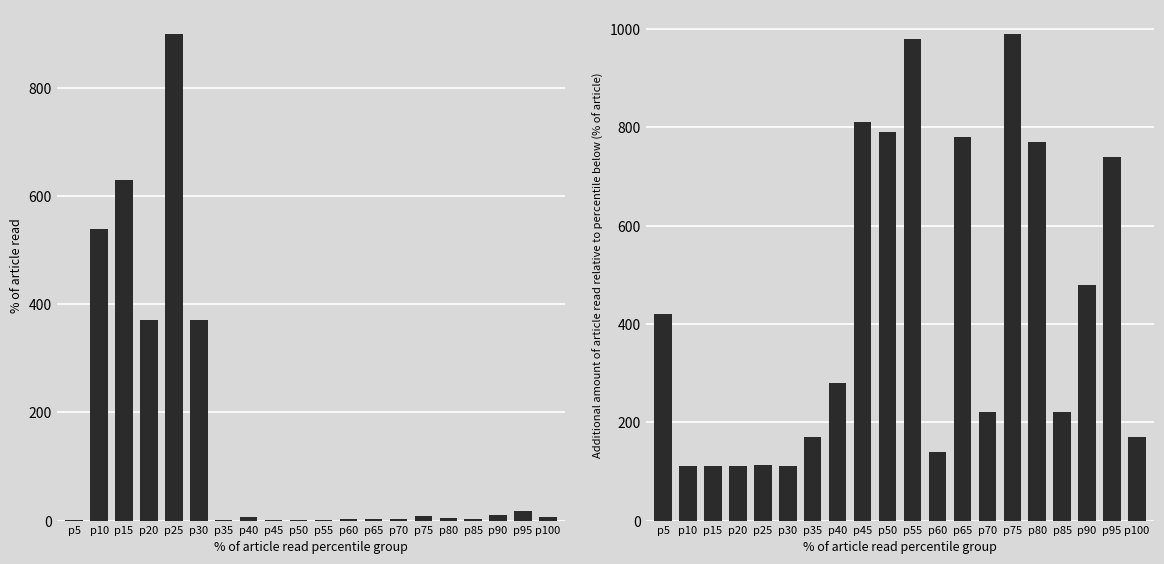

How many groups of bars are there?

20